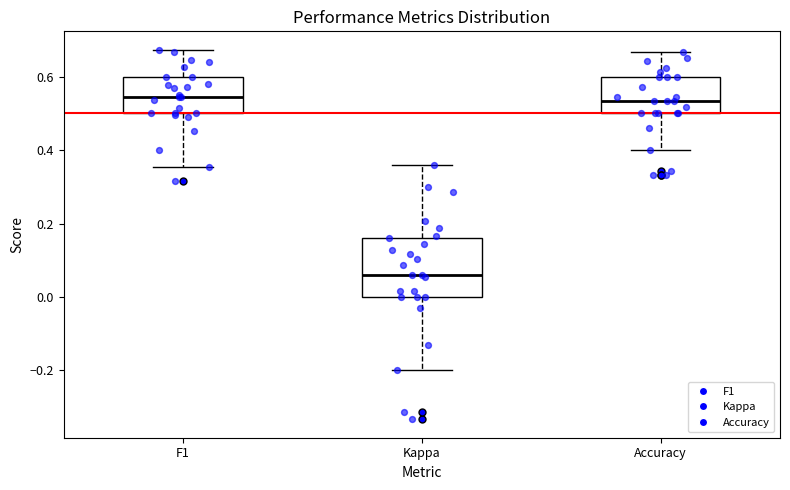

Reading left to right, read every box against the y-axis: the position of its median line, the range the box covers, and the ends of its whiskers. The values are not printed on the chart, so give them approximately, as read against the axis.

F1: median 0.54, box 0.50 to 0.60, whiskers 0.36 to 0.68
Kappa: median 0.06, box 0.00 to 0.16, whiskers -0.20 to 0.36
Accuracy: median 0.54, box 0.50 to 0.60, whiskers 0.40 to 0.66